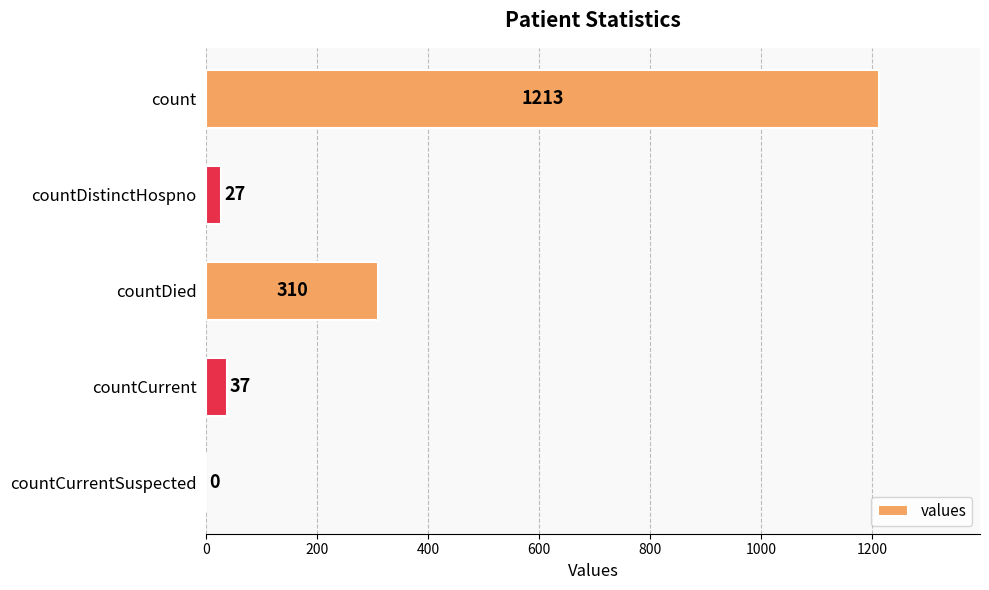

What is the sum of the values at countDistinctHospno and countDied?

337